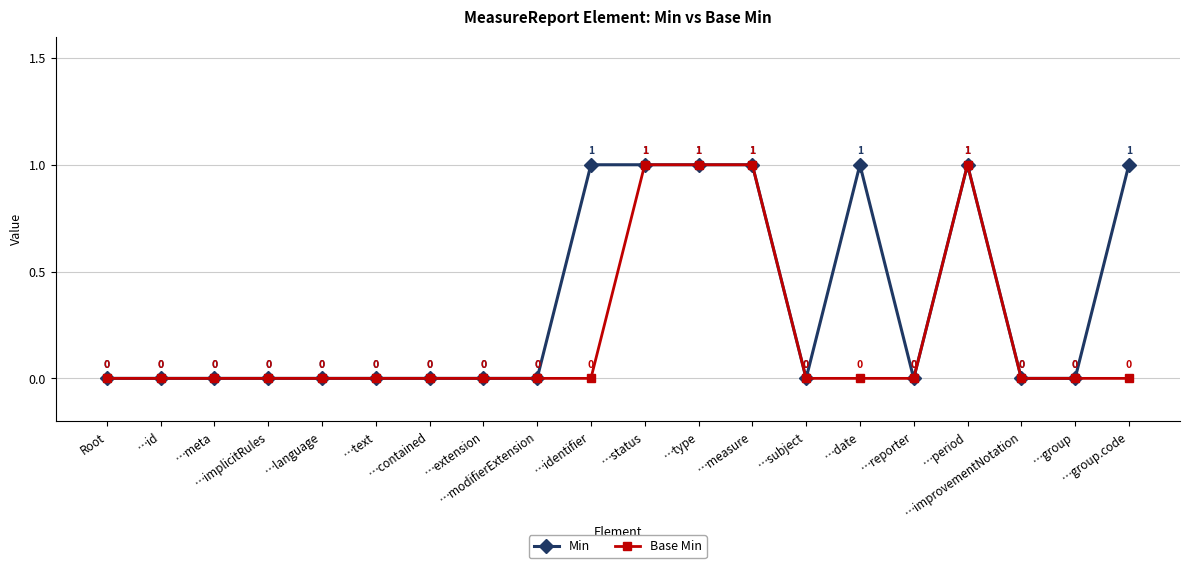

What is the label of the 8th point from the left?

…extension